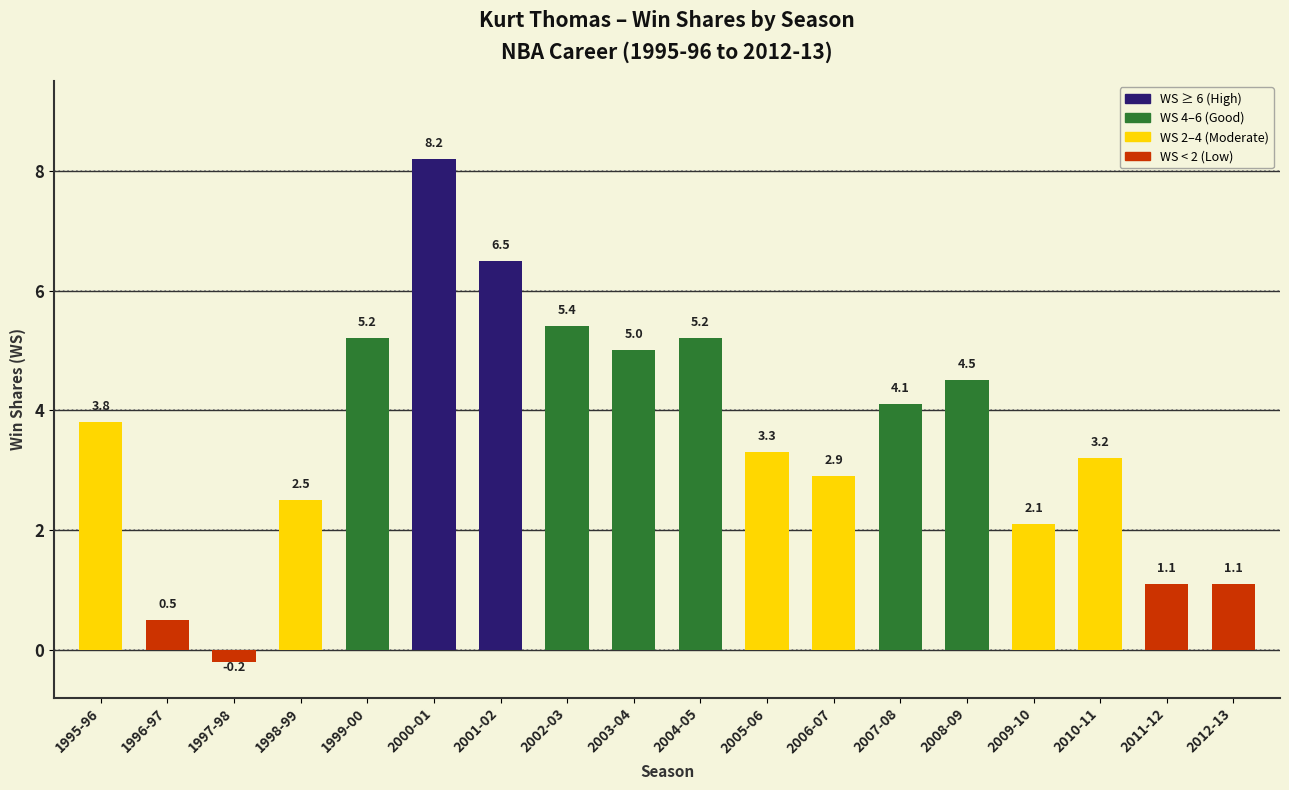

What is the difference between the values at 2007-08 and 2008-09?

0.4